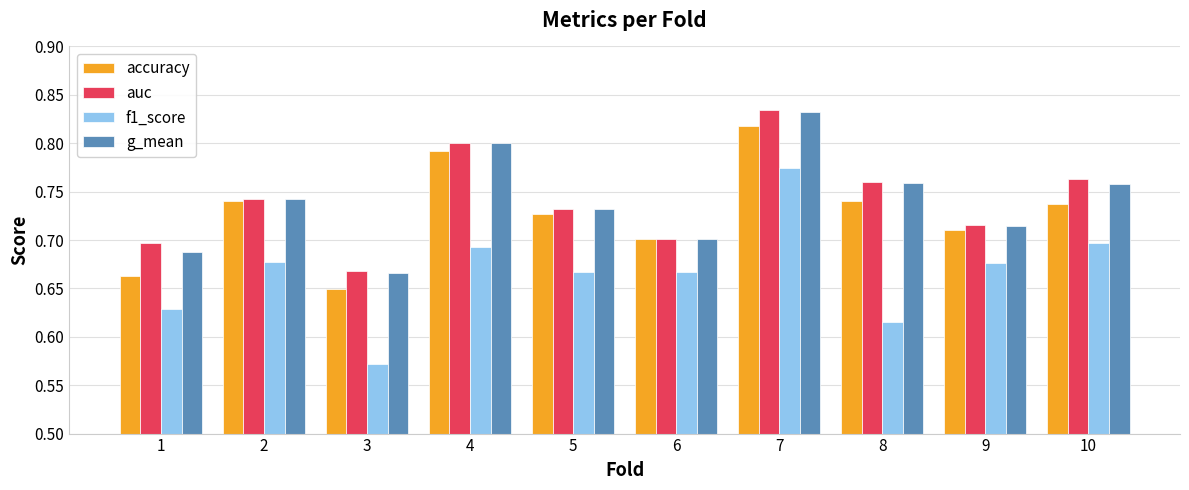

What is the total value across all series at 5?

2.9